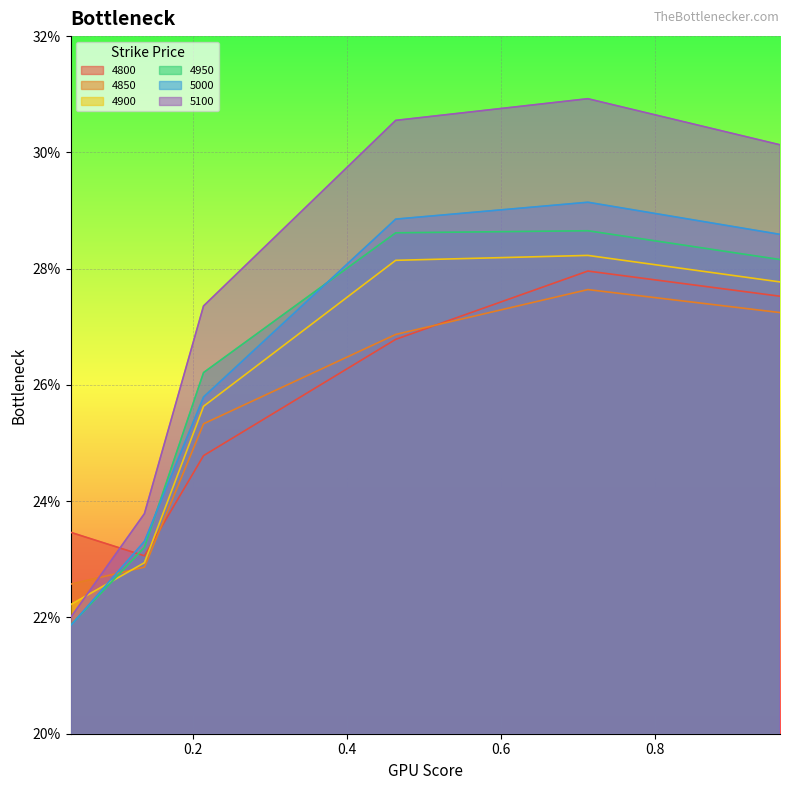

Is the value of 4800 at 0.463013698630137 greater than the value of 4850 at 0.463013698630137?

No